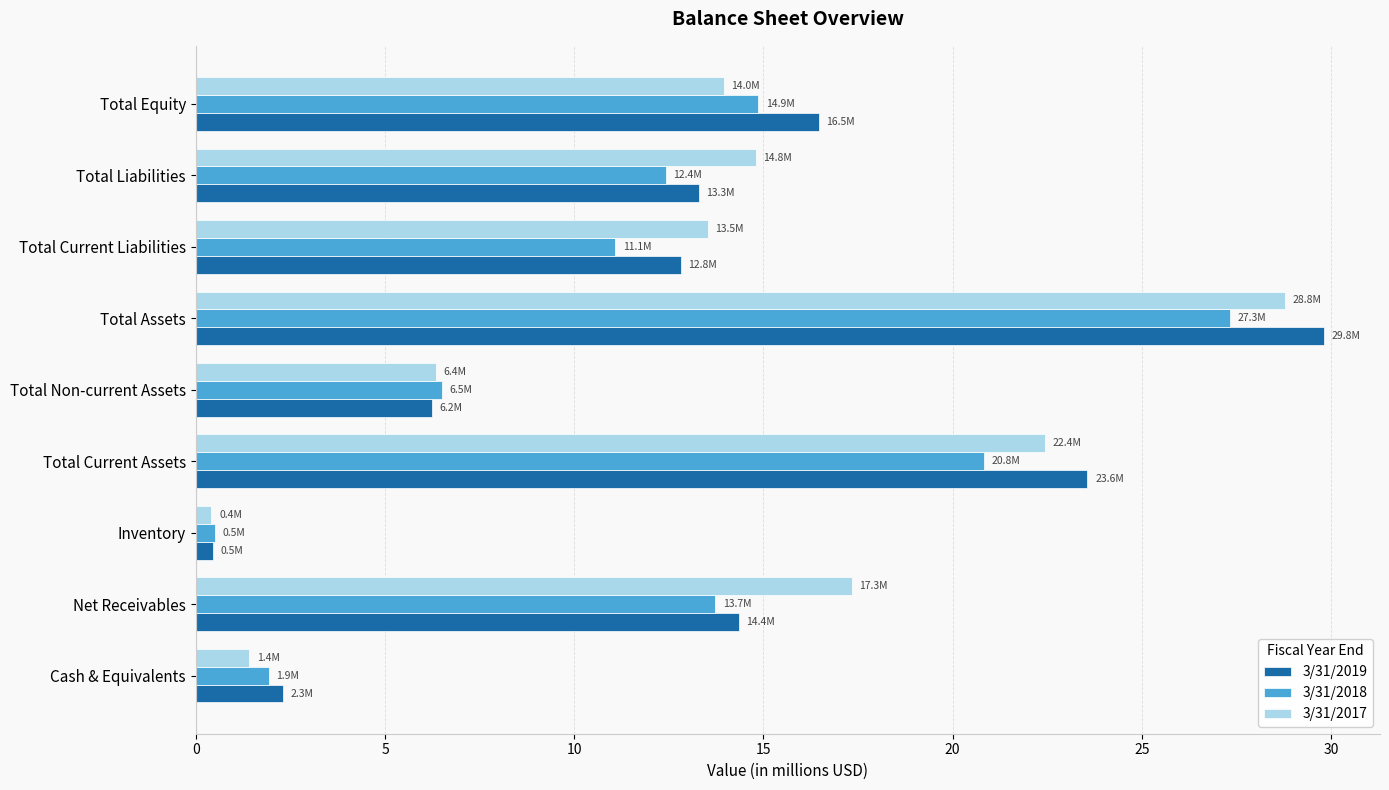

What is the difference between the 3/31/2019 values at Total Current Liabilities and Total Current Assets?

10.7